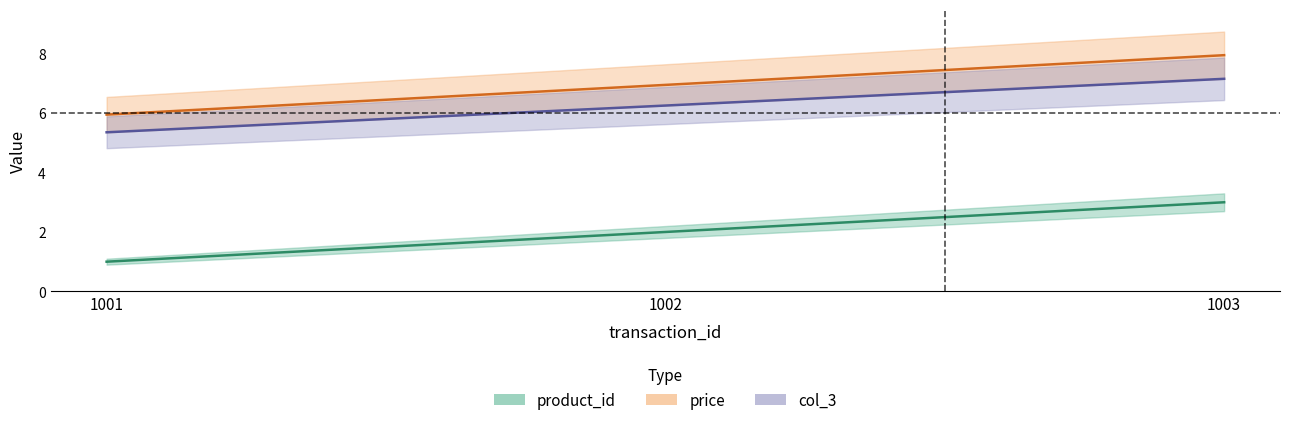

What are all the series names shown in the legend?

product_id, price, col_3